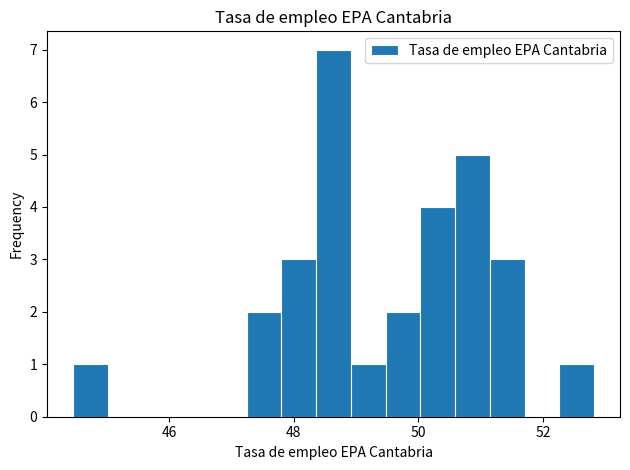

Read against the x-axis, roughly where is the centre of the tallest bar?

48.6